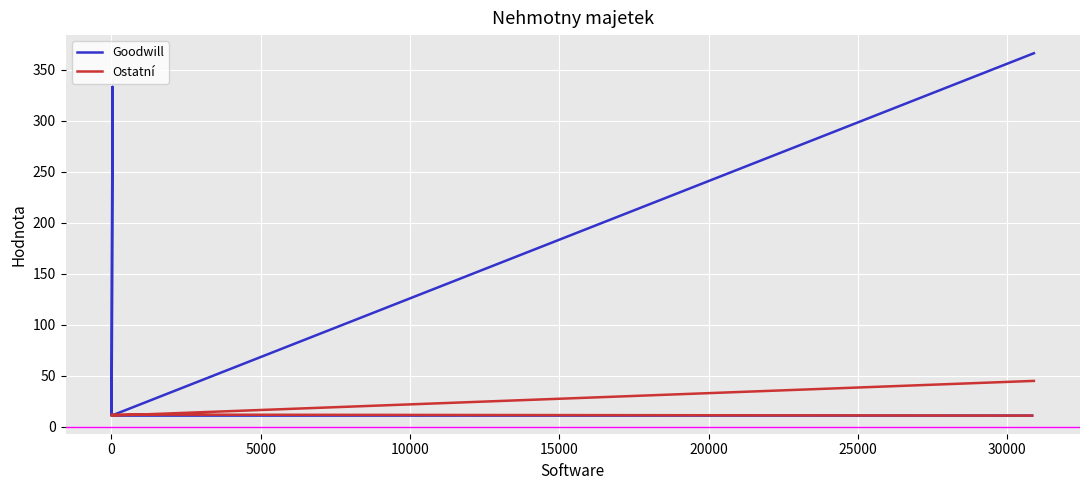

Is the value of Goodwill at 0 greater than the value of Ostatní at 15000?

No